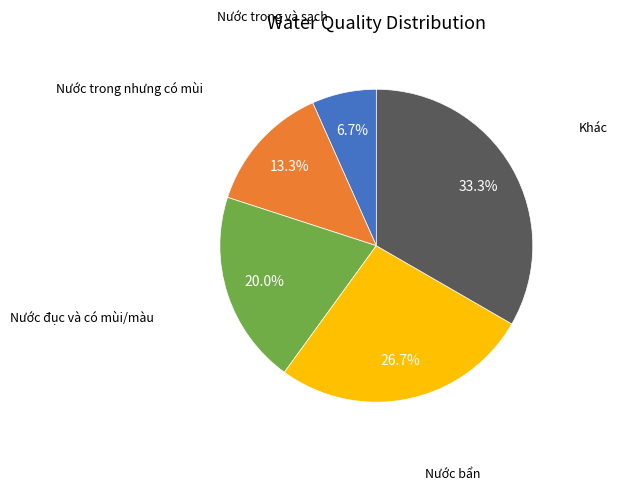

Does any single category account for the majority?

No